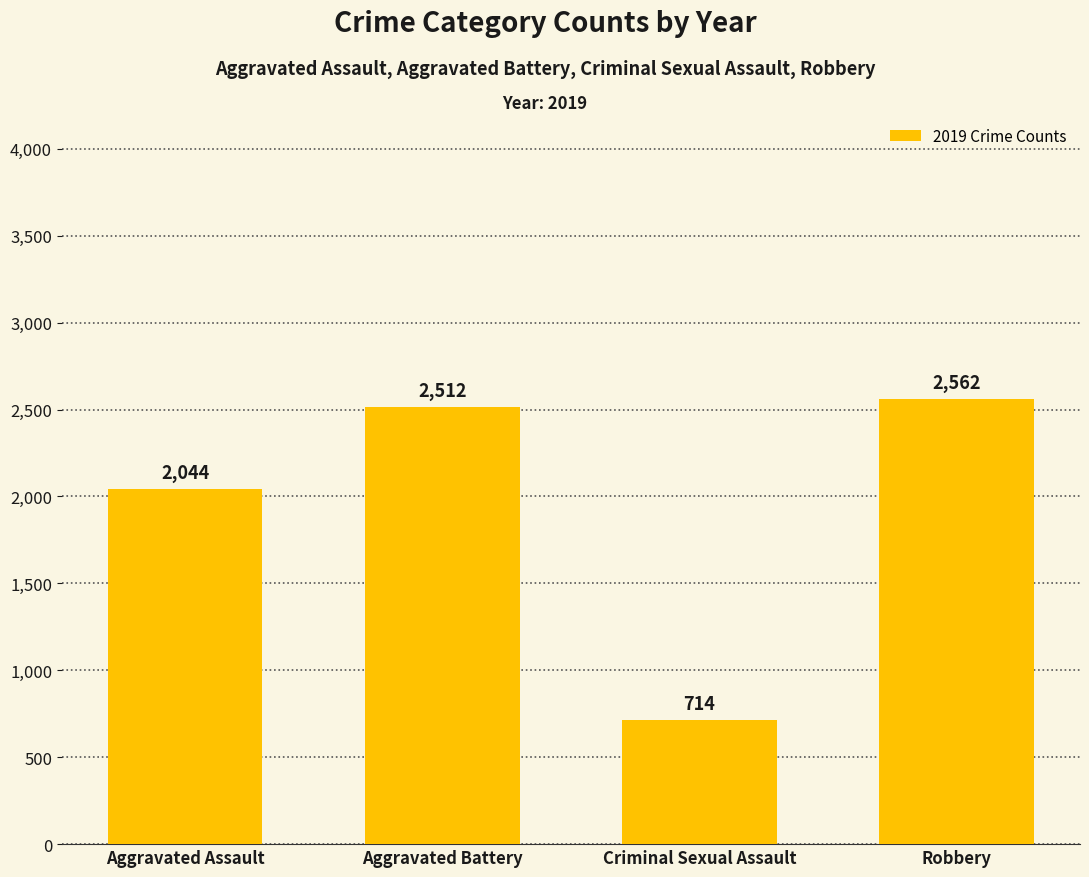

Reading right to left, what are all the values shown in this chart?

Robbery=2562	Criminal Sexual Assault=714	Aggravated Battery=2512	Aggravated Assault=2044